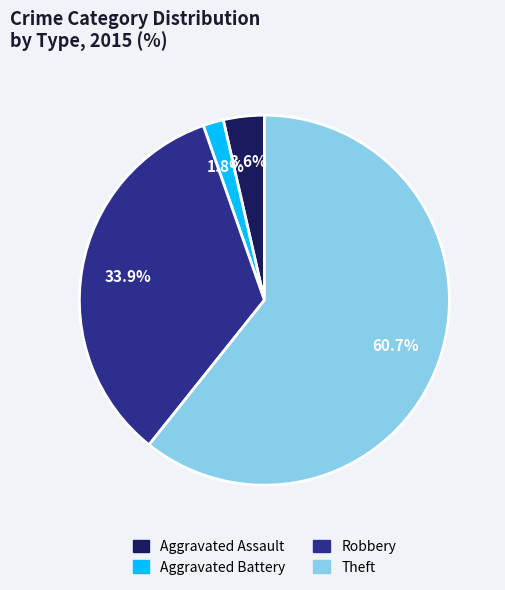

Which slice is the largest?

Theft